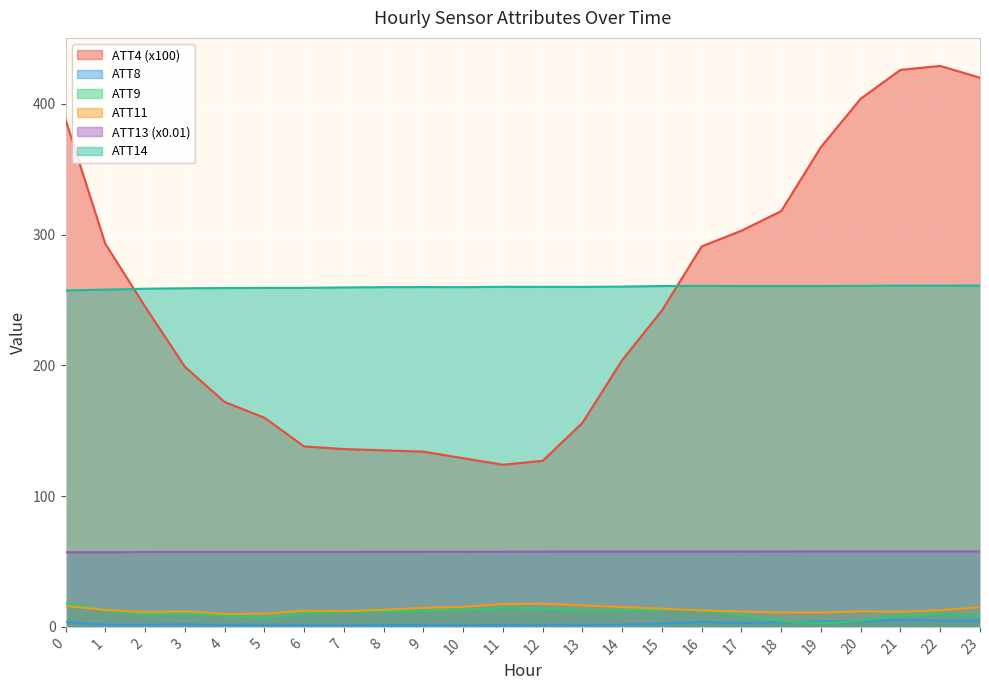

Which series changed the most between 5 and 12?

ATT4 (x100)